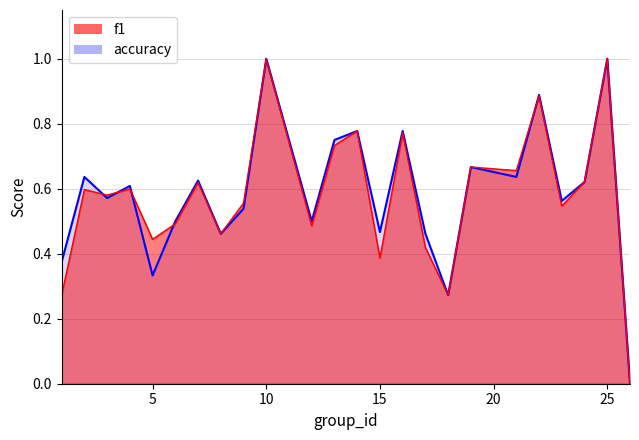

Count the accuracy values in the range 0 to 1.

24